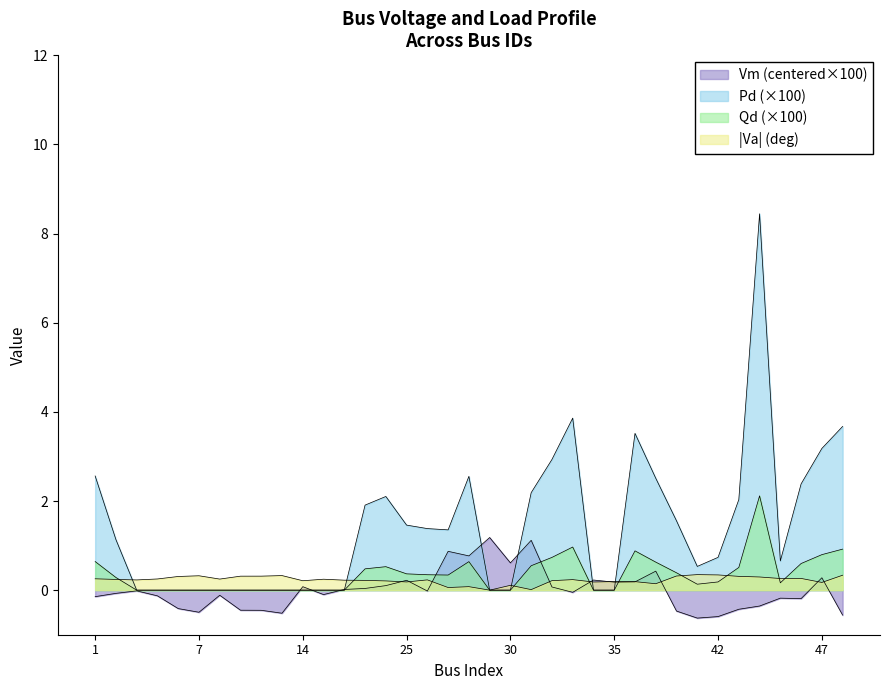

How many lines are shown in the chart?

4